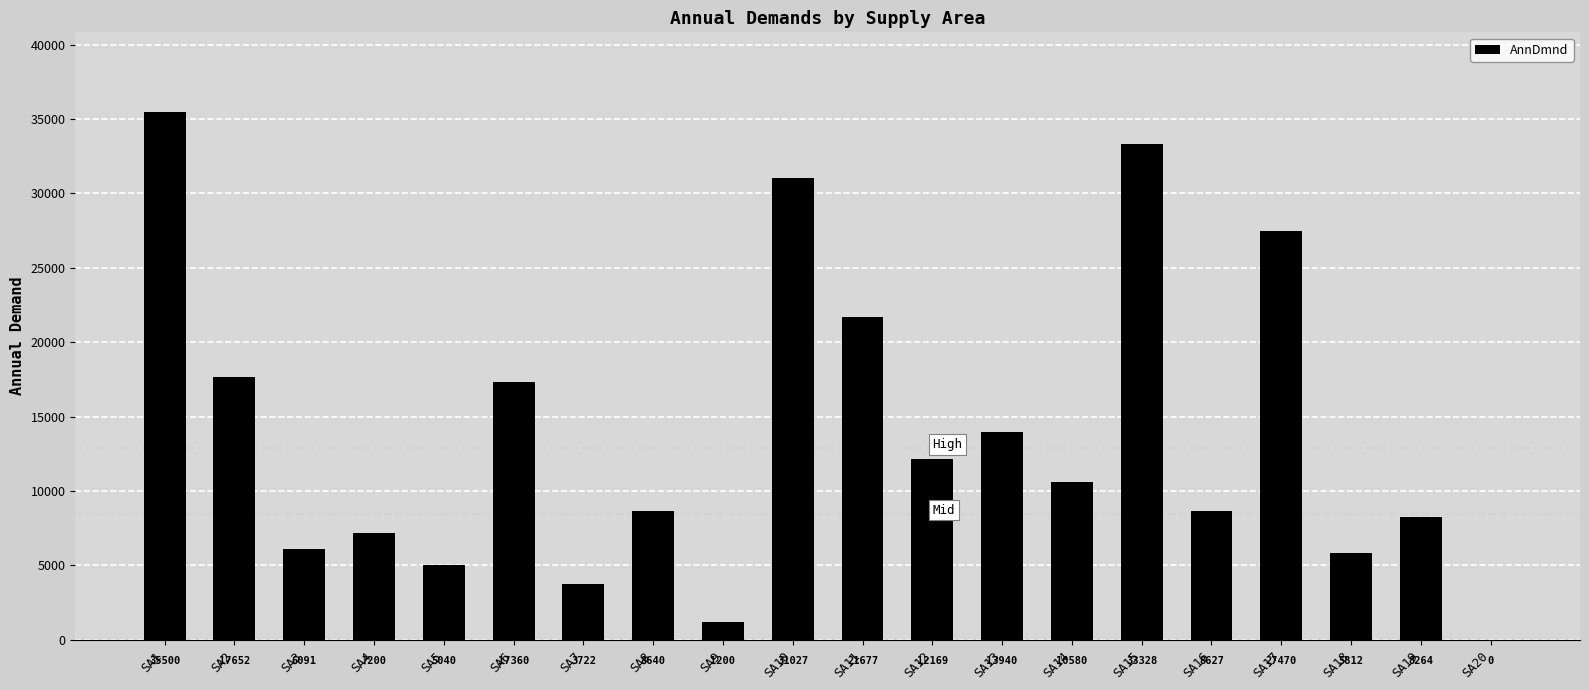

Does the chart contain stacked bars?

No